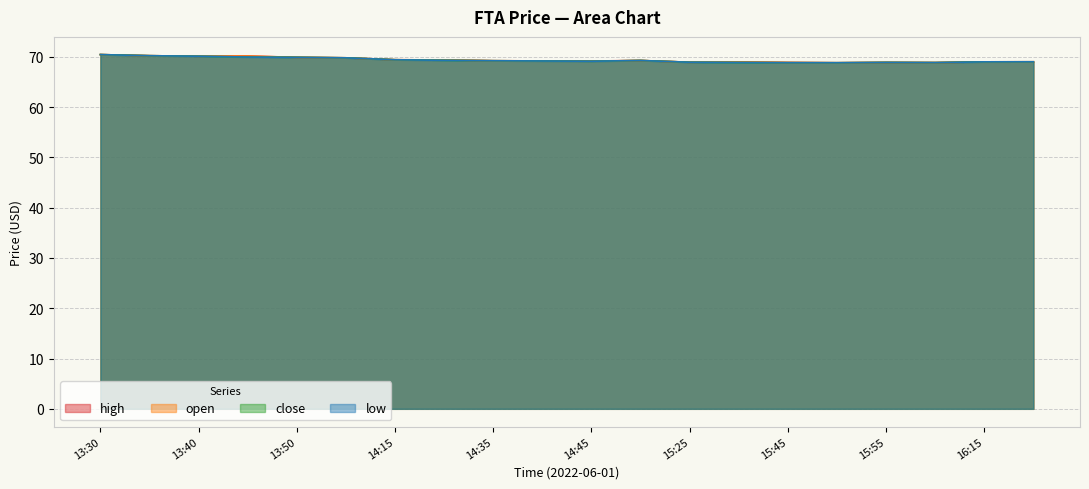

True or false: close and high intersect in this chart.

False